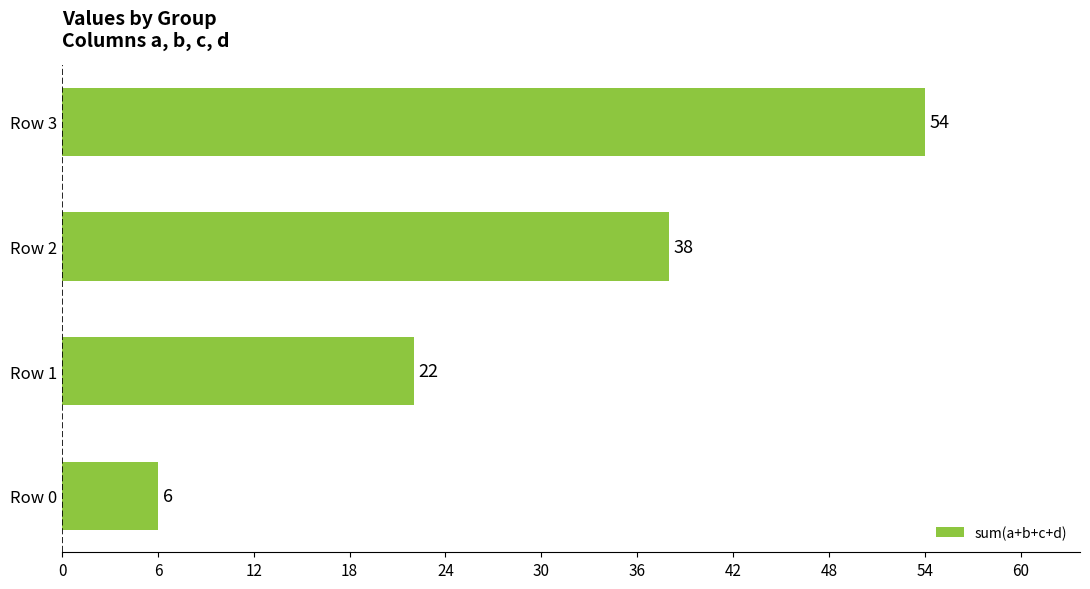

What is the sum of all values?

120